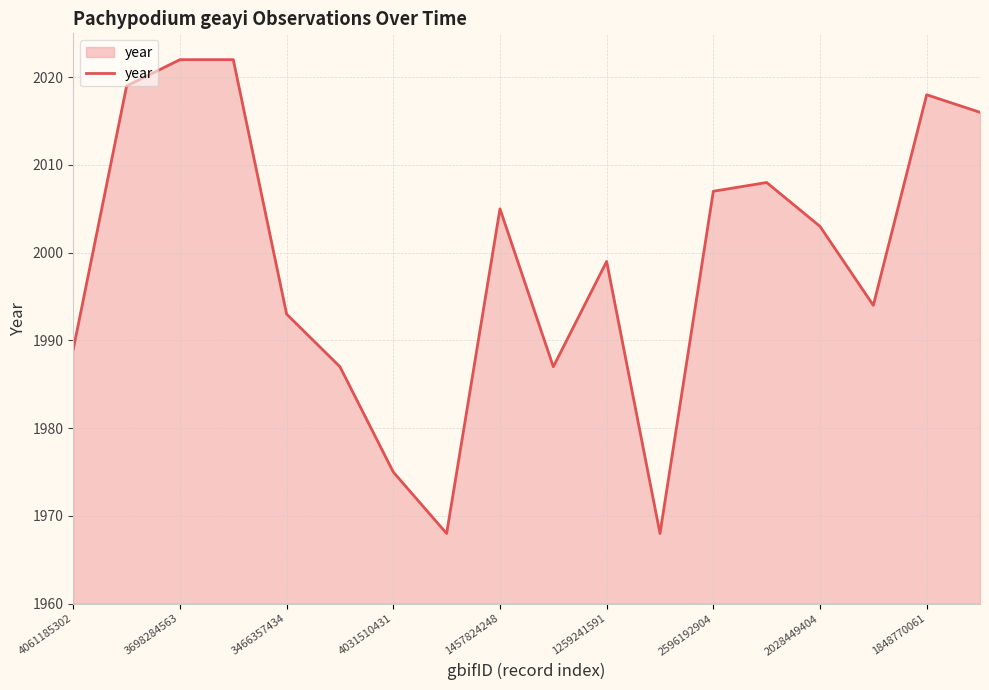

How many lines are shown in the chart?

1